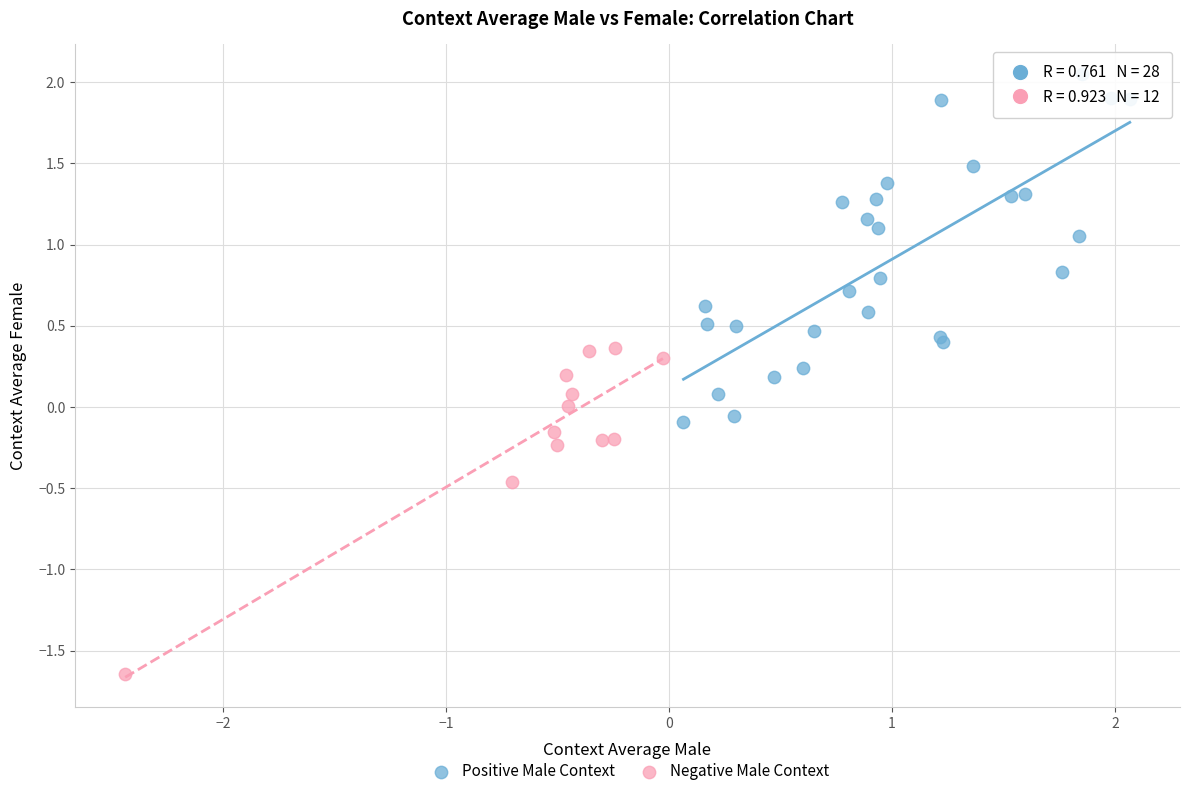

Which series reaches the minimum Y coordinate?

Negative Male Context